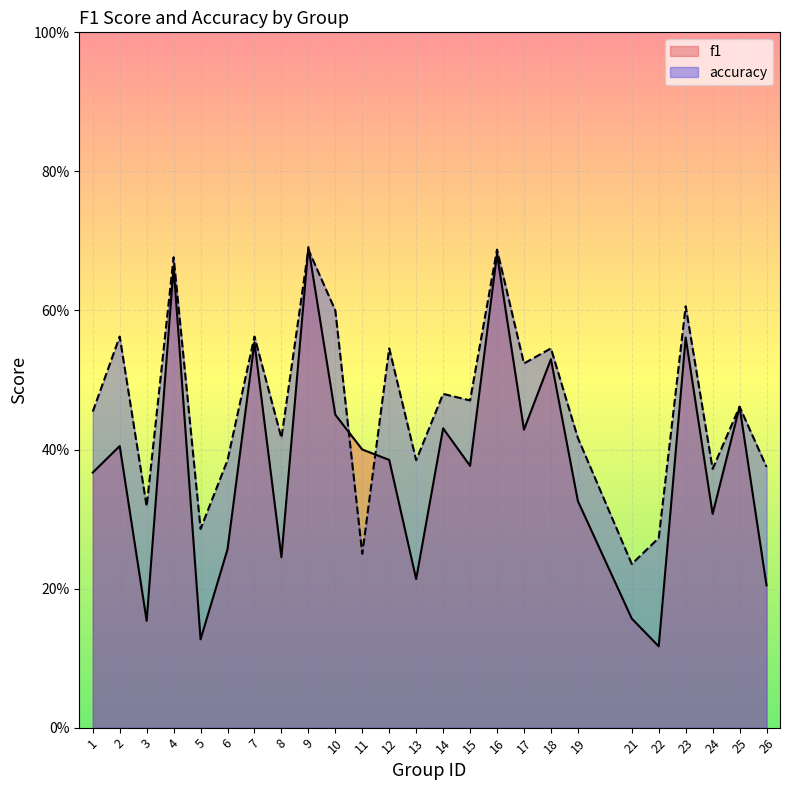

Between which two adjacent categories do accuracy and f1 first intersect?

8 and 9